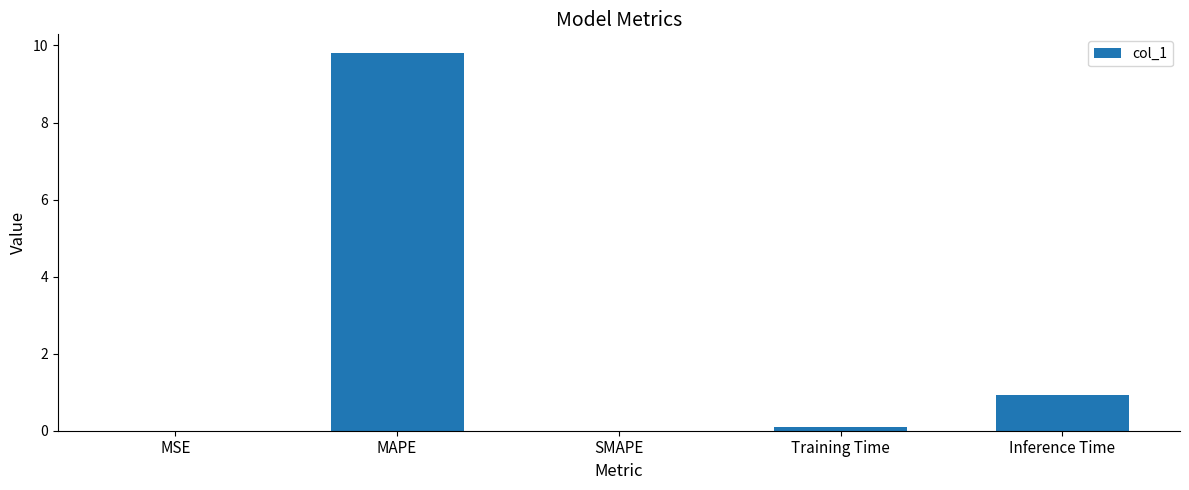

Which label corresponds to the largest value in the chart?

MAPE